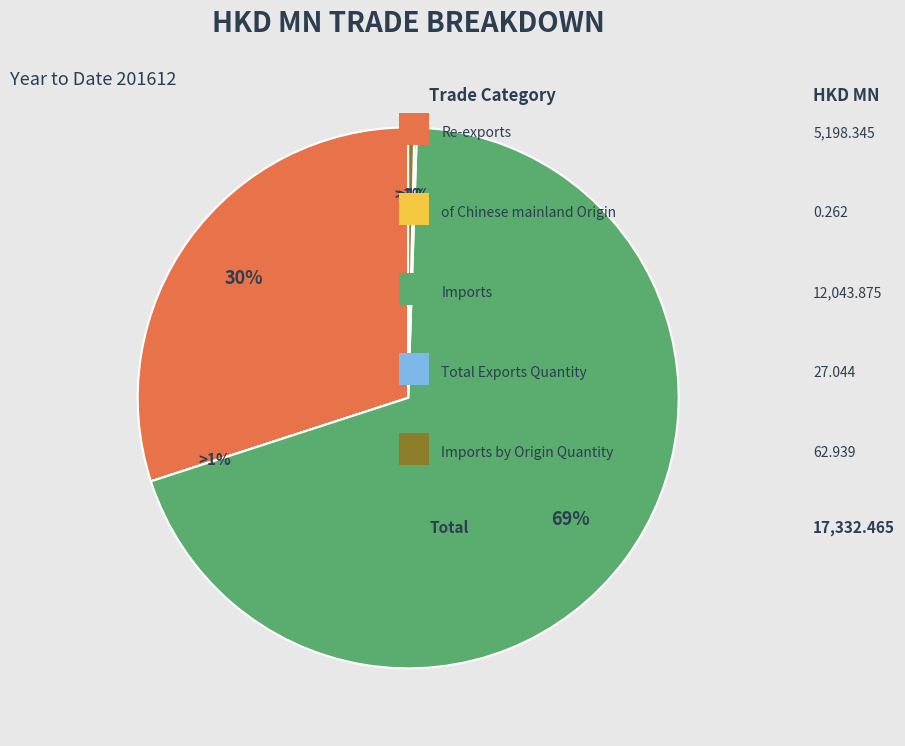

What is the change in value from Imports to Imports by Origin Quantity?

-11980.9